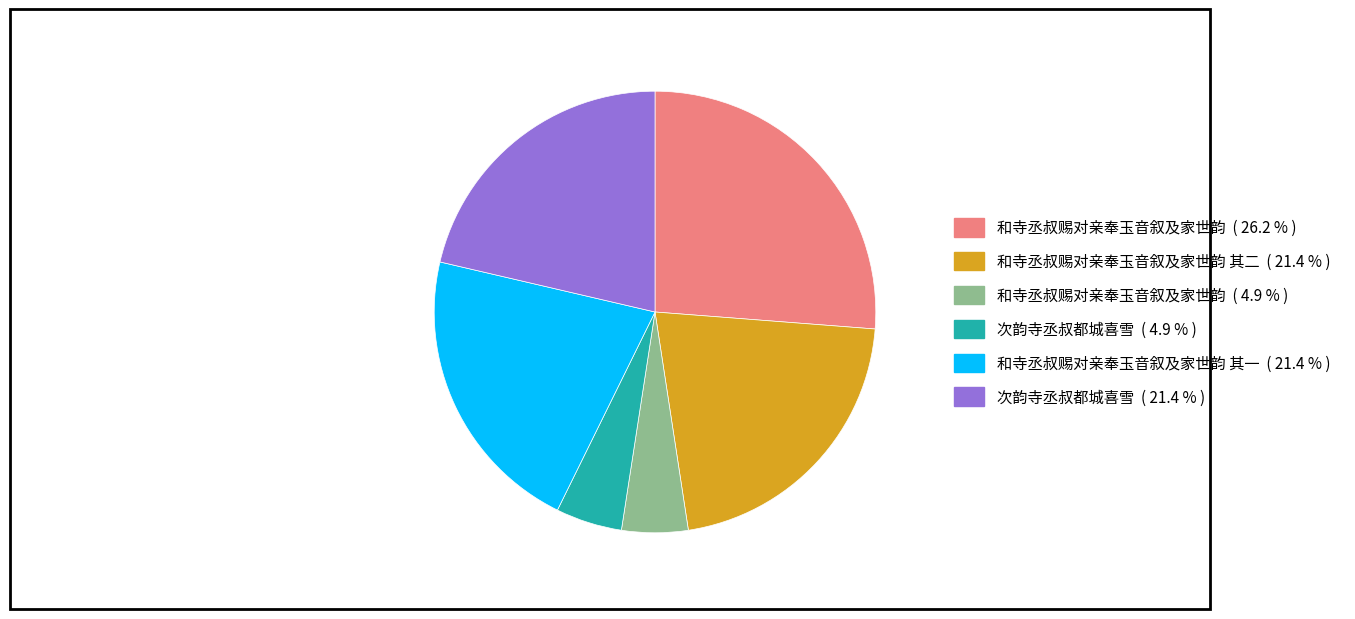

Does any single category account for the majority?

No